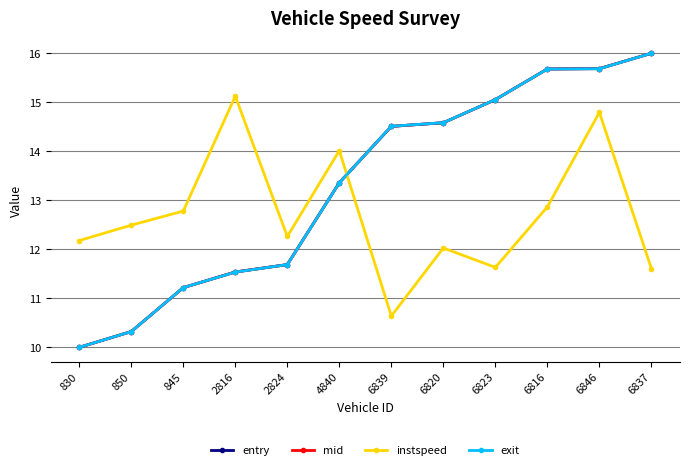

At which category does instspeed reach its first local valley?

2824